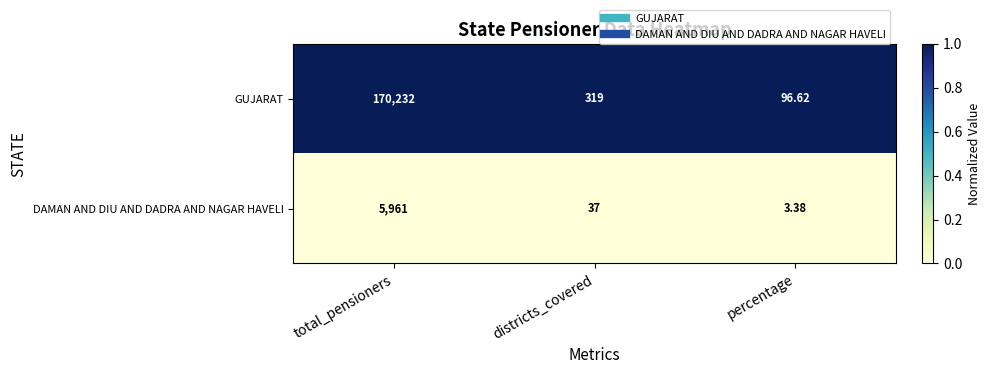

Which series has the largest range (max minus min)?

GUJARAT